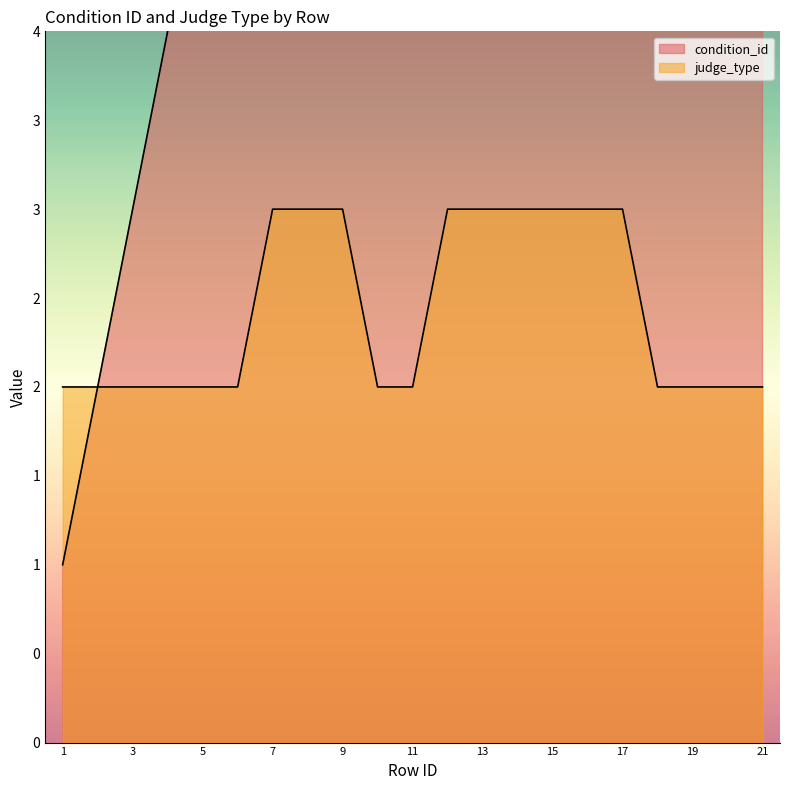

How many data points does each series have?

21